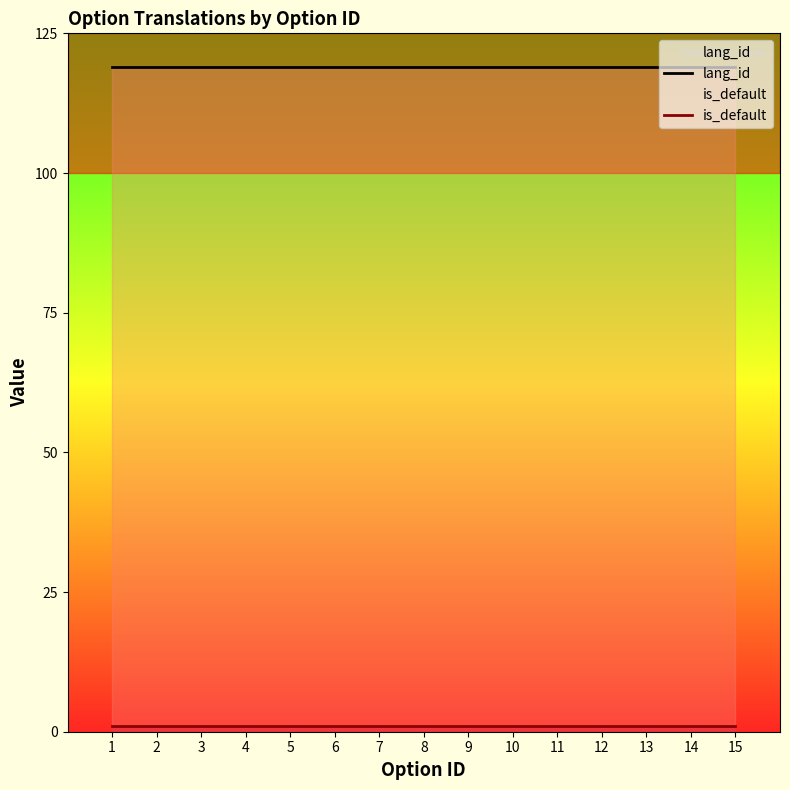

True or false: lang_id and is_default intersect in this chart.

False